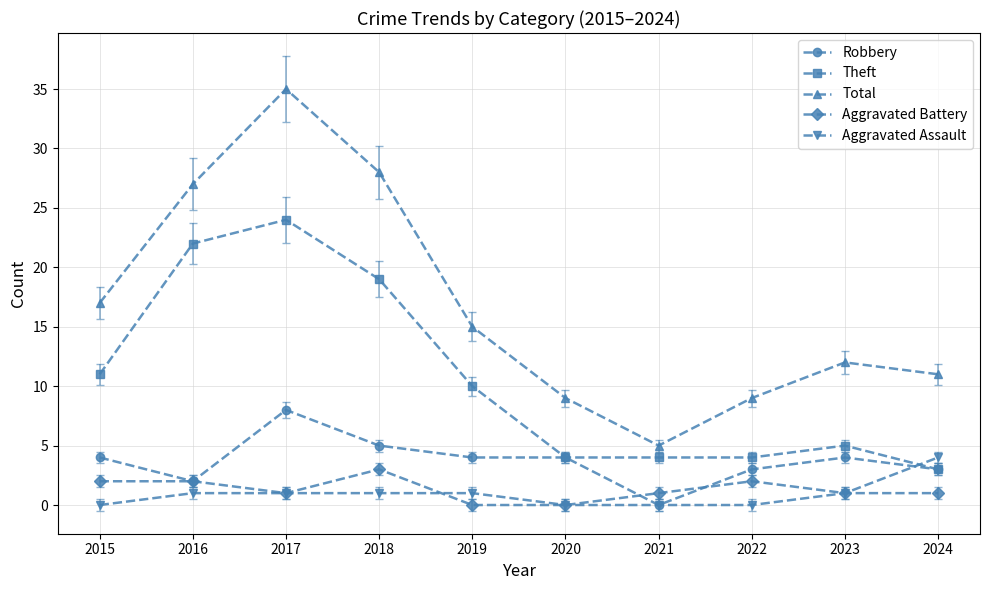

Between 2019 and 2024, which series saw the biggest shift?

Theft